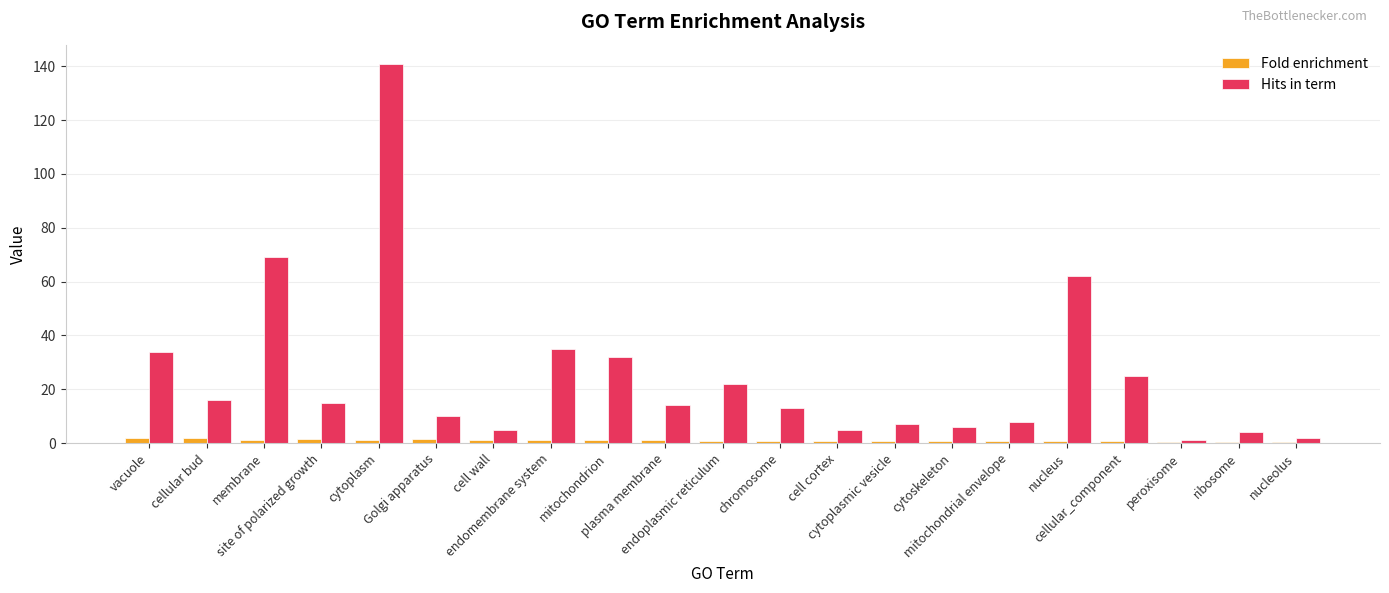

The Fold enrichment series shows 1.0 at endoplasmic reticulum. True or false?

True